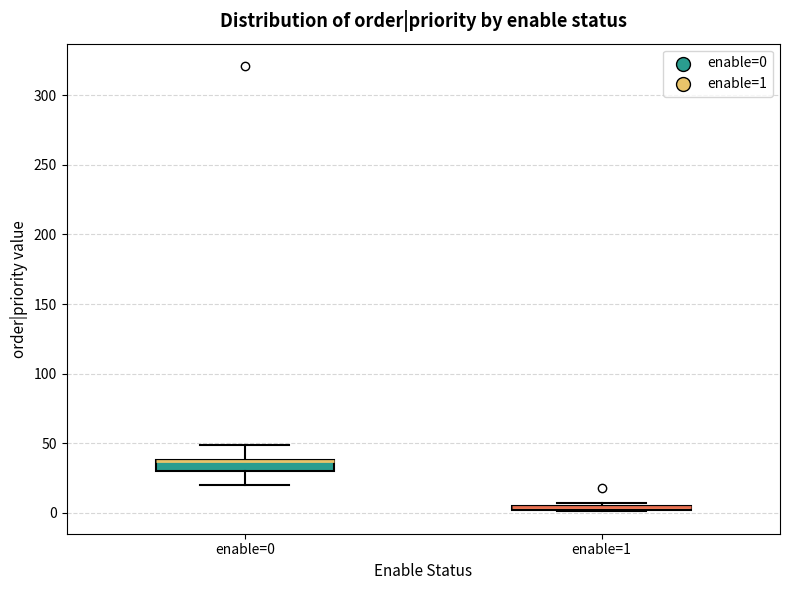

Where is the lower edge of the box for enable=1 on the y-axis? The values are not printed on the chart, so give them approximately, as read against the axis.

0